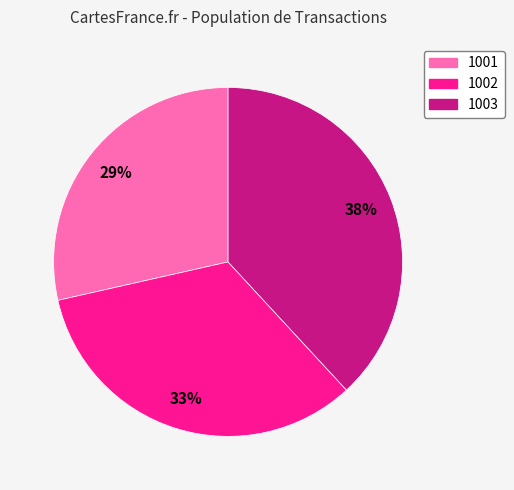

What is the smallest slice in the pie chart?

1001